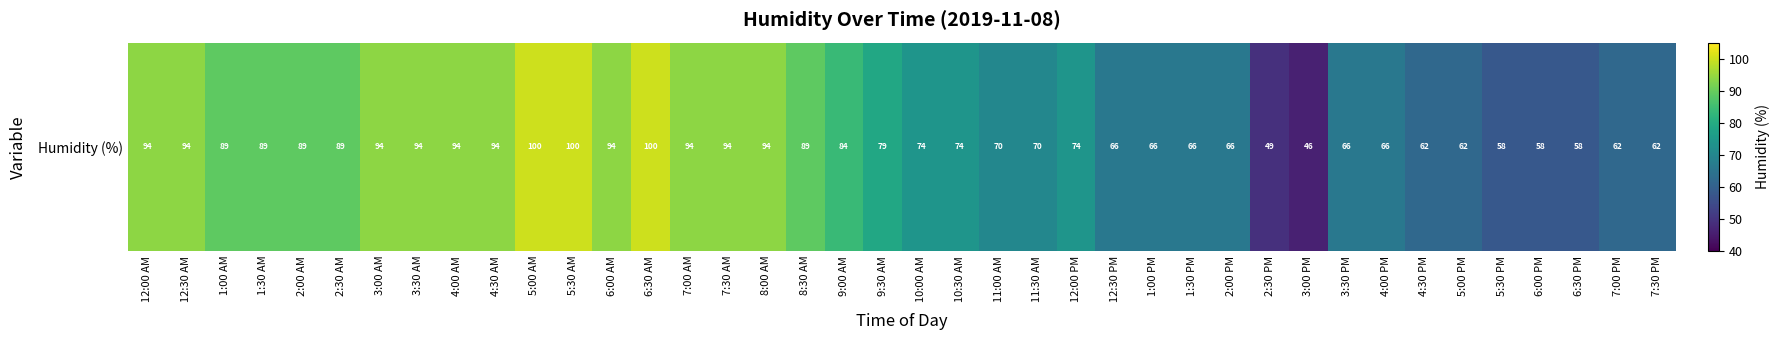

List the labels in order of value, smallest first.

3:00 PM, 2:30 PM, 5:30 PM, 6:00 PM, 6:30 PM, 4:30 PM, 5:00 PM, 7:00 PM, 7:30 PM, 12:30 PM, 1:00 PM, 1:30 PM, 2:00 PM, 3:30 PM, 4:00 PM, 11:00 AM, 11:30 AM, 10:00 AM, 10:30 AM, 12:00 PM, 9:30 AM, 9:00 AM, 1:00 AM, 1:30 AM, 2:00 AM, 2:30 AM, 8:30 AM, 12:00 AM, 12:30 AM, 3:00 AM, 3:30 AM, 4:00 AM, 4:30 AM, 6:00 AM, 7:00 AM, 7:30 AM, 8:00 AM, 5:00 AM, 5:30 AM, 6:30 AM